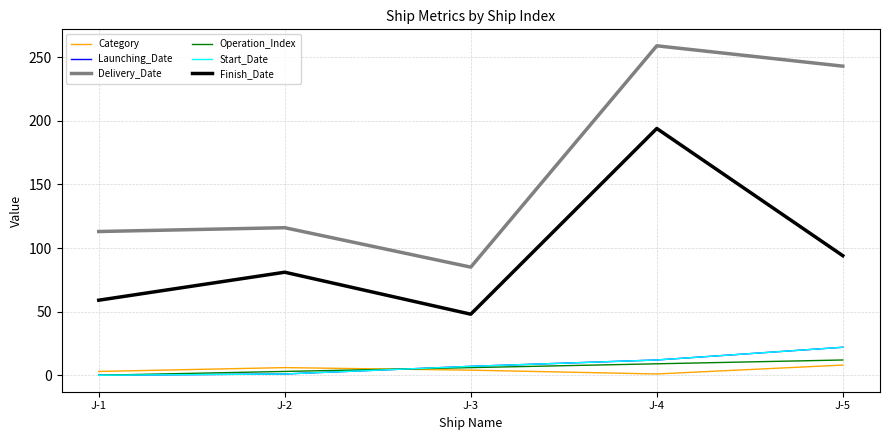

Is the value of Operation_Index at J-3 greater than the value of Finish_Date at J-4?

No